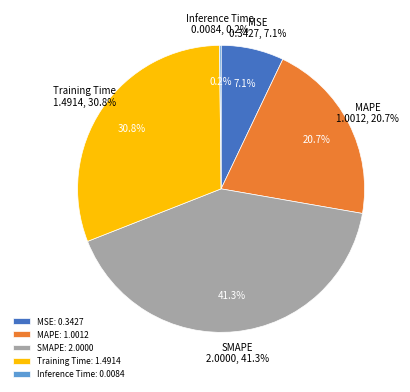

Which category has the smallest portion of the pie?

Inference Time